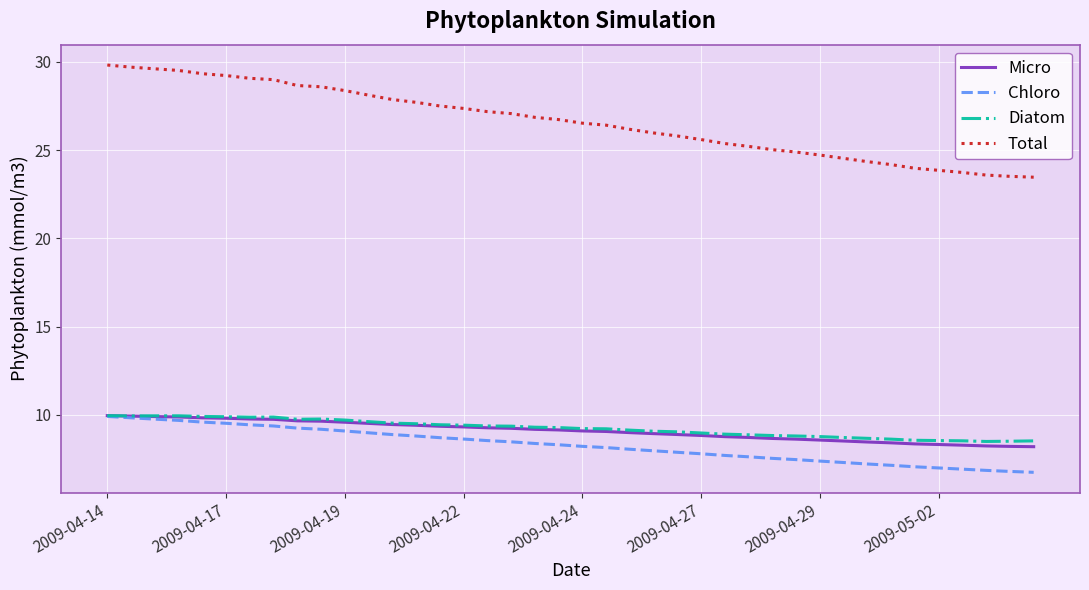

Which series has the largest total across all categories?

Total